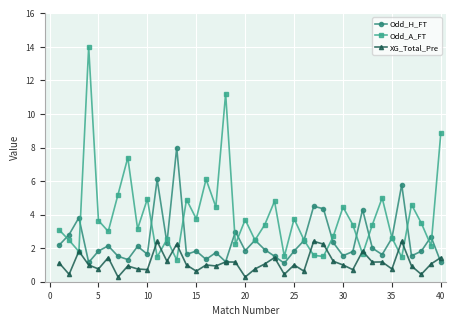

Which series has the largest total across all categories?

Odd_A_FT